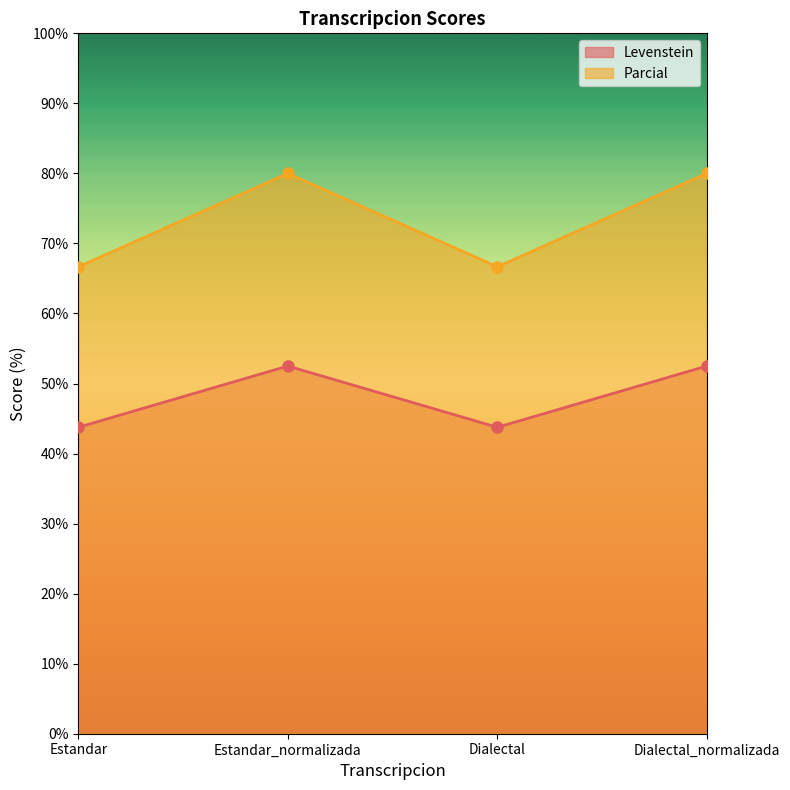

Where is the first local minimum for Levenstein?

Dialectal